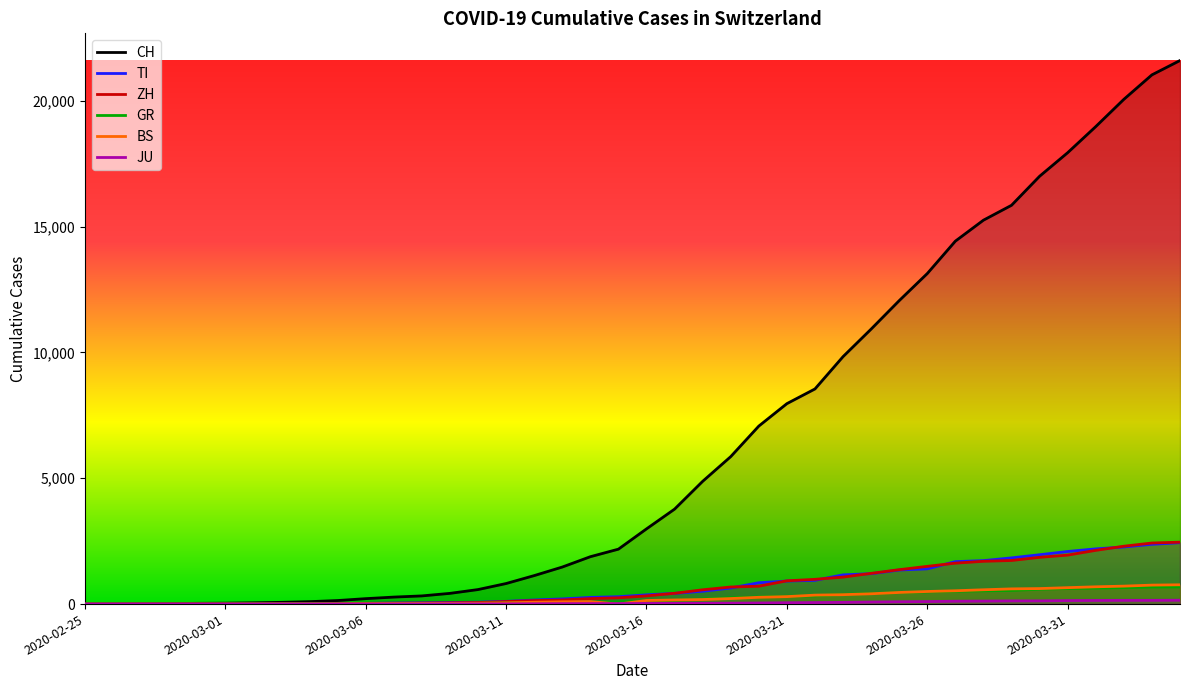

List the series in order of their peak value, lowest first.

JU, GR, BS, TI, ZH, CH